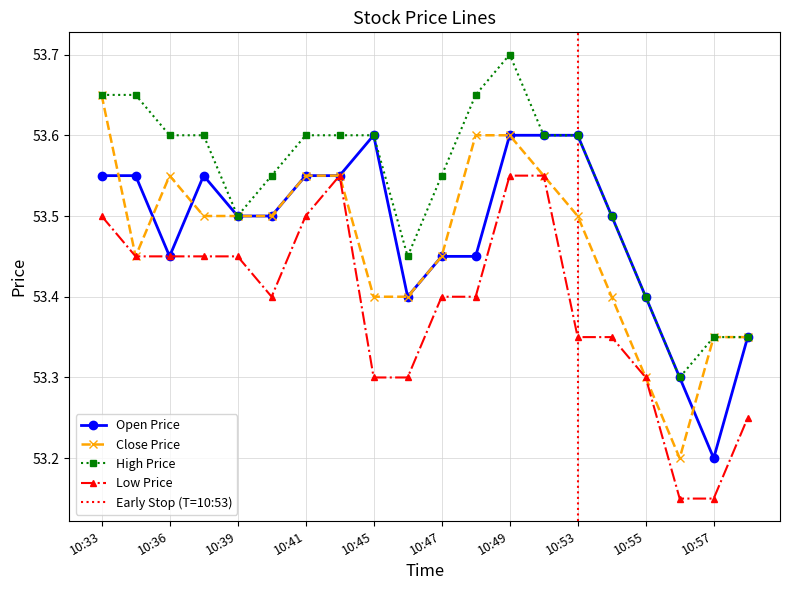

Does the chart have visible grid lines?

Yes